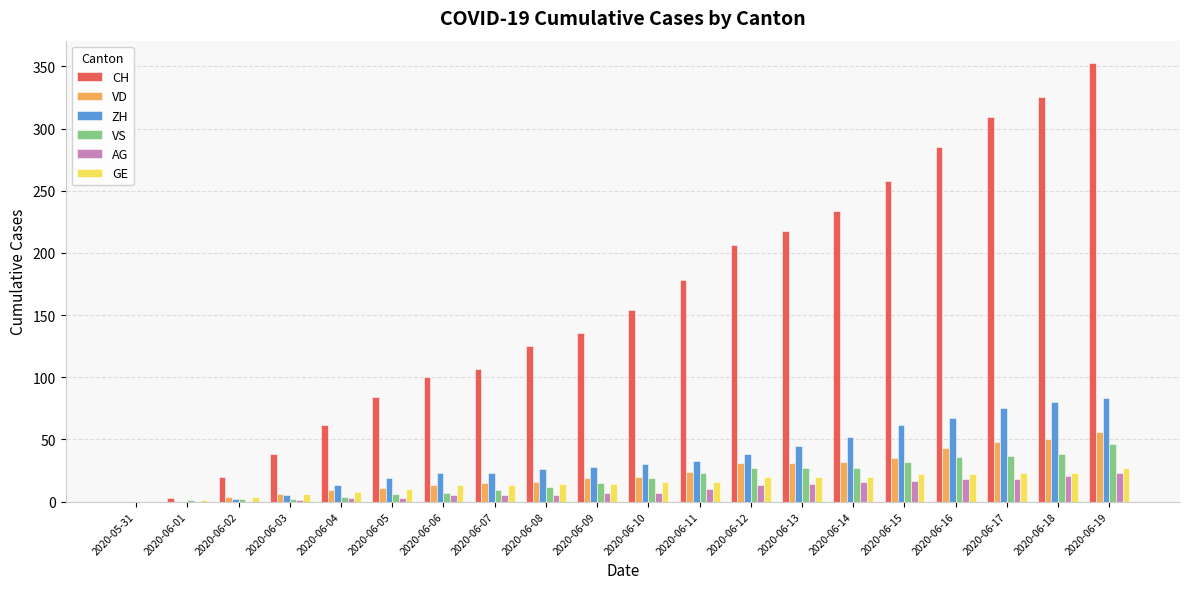

At which category does the chart reach its peak across all series?

2020-06-19